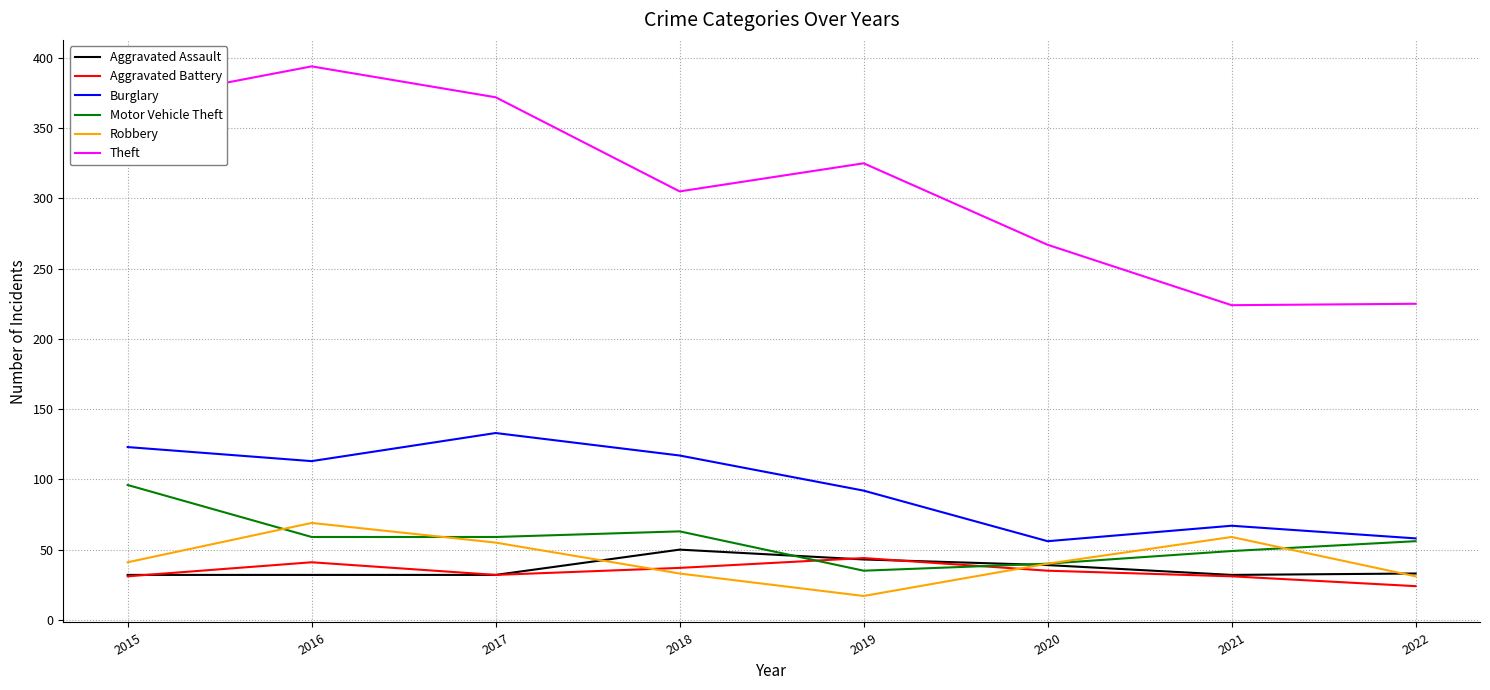

What is the sum of all Motor Vehicle Theft values?

457